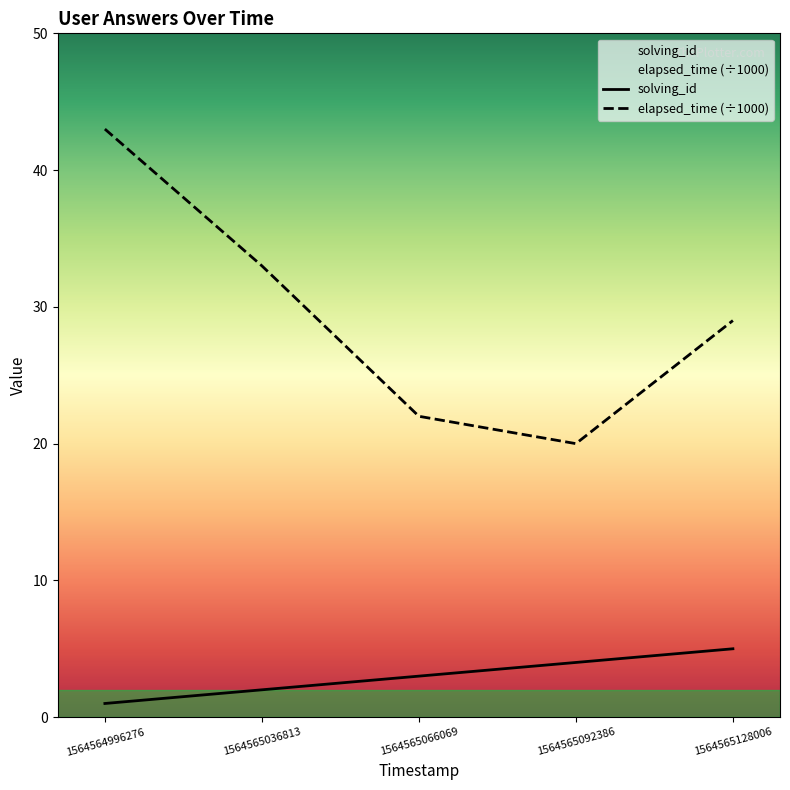

What is the total value across all series at 1564564996276?

44